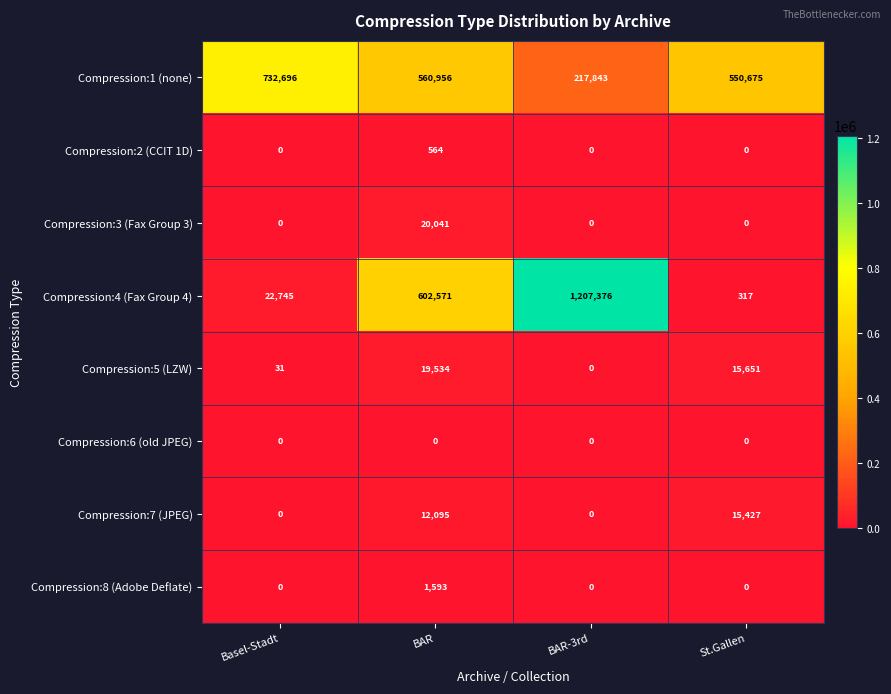

What is the average value of the Compression:4 (Fax Group 4) series?

458252